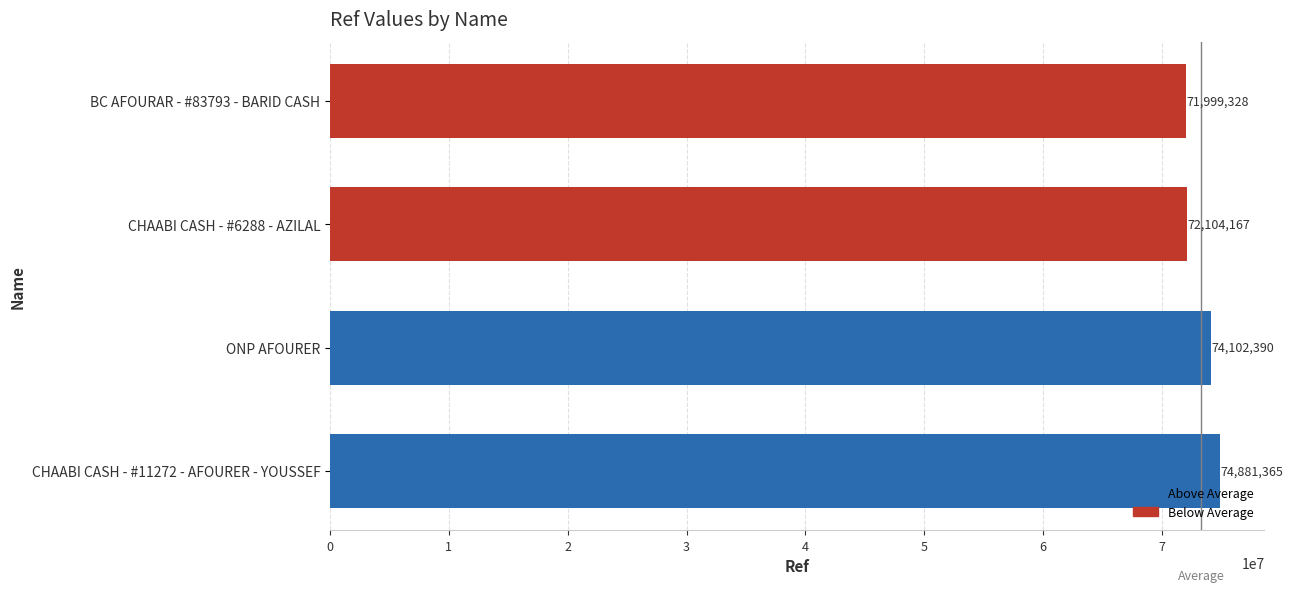

What is the difference between the maximum and minimum values?

2882037